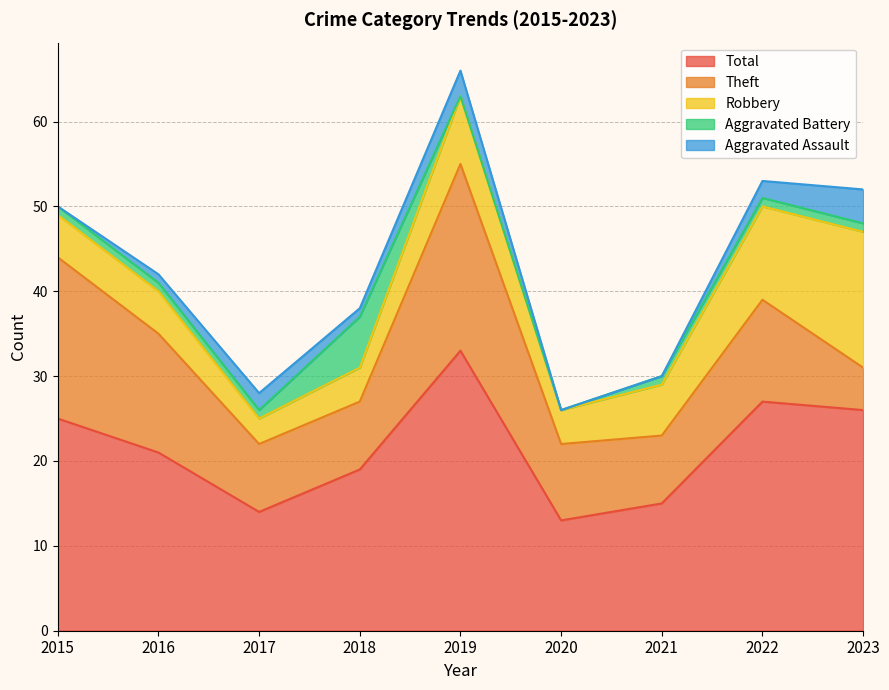

How many interior local valleys does the Robbery series have?

2